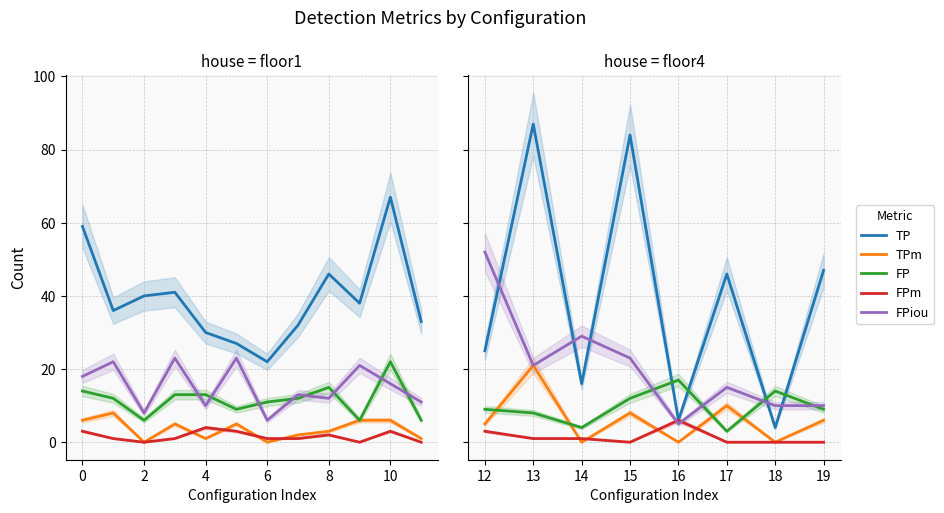

Which has a higher value, 12 or 19?

19